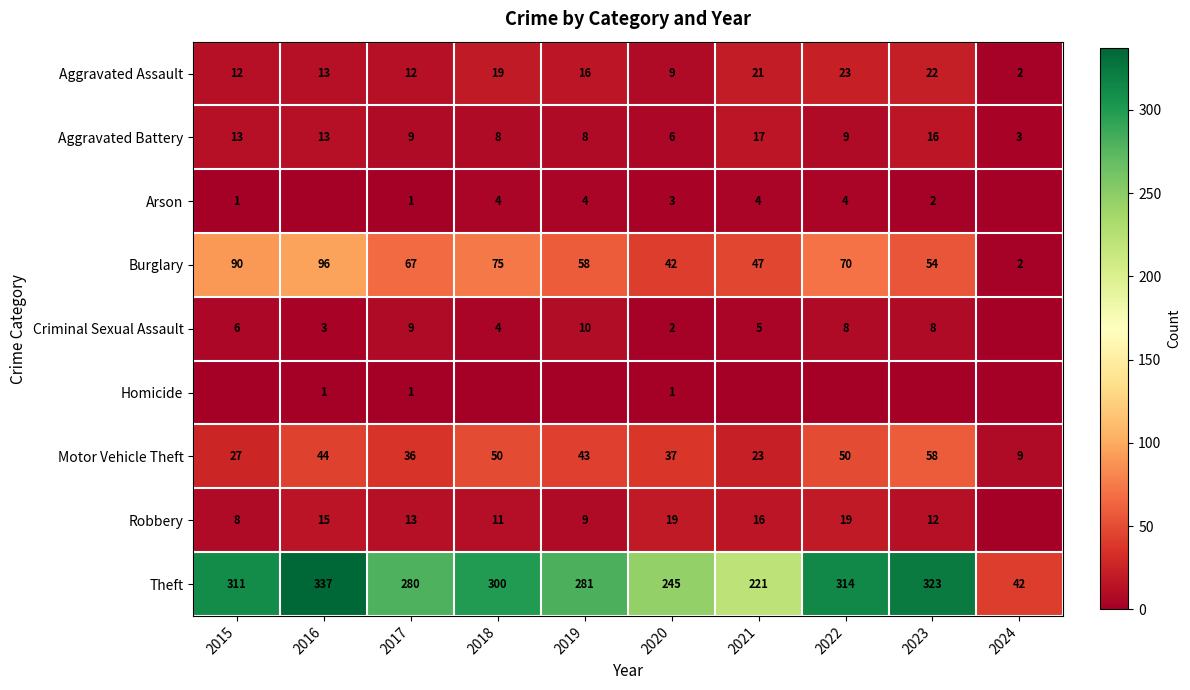

Which category has the lowest value in the Motor Vehicle Theft series?

2024